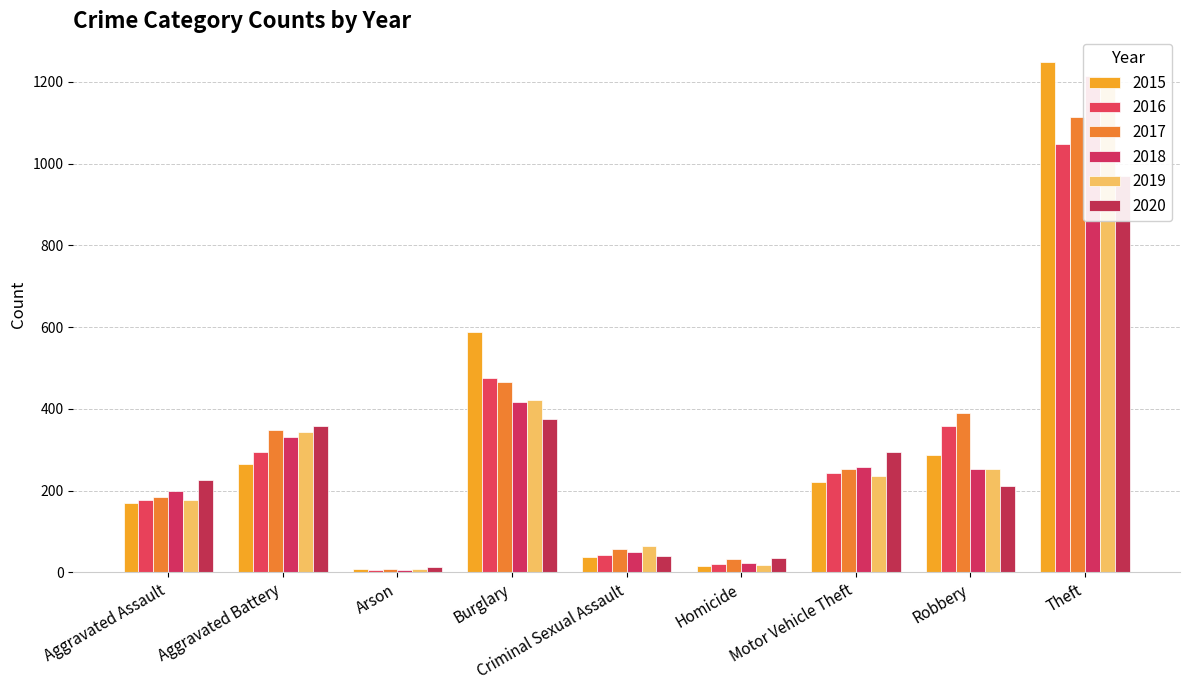

Reading left to right, list all the values displayed in this chart.

2015: 170	264	8	588	37	15	221	288	1249
2016: 177	294	6	476	42	20	244	357	1047
2017: 184	348	8	466	56	32	253	390	1114
2018: 200	331	6	416	49	22	257	253	1215
2019: 177	343	8	421	64	18	236	254	1203
2020: 225	357	14	376	41	36	295	212	969